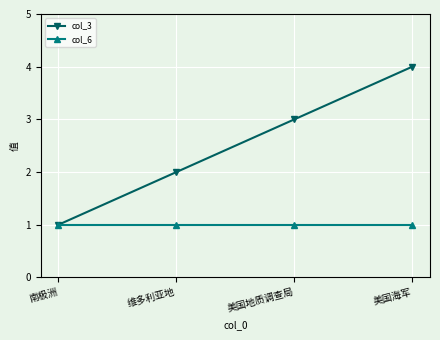

List the labels in order of col_3 value, smallest first.

南极洲, 维多利亚地, 美国地质调查局, 美国海军